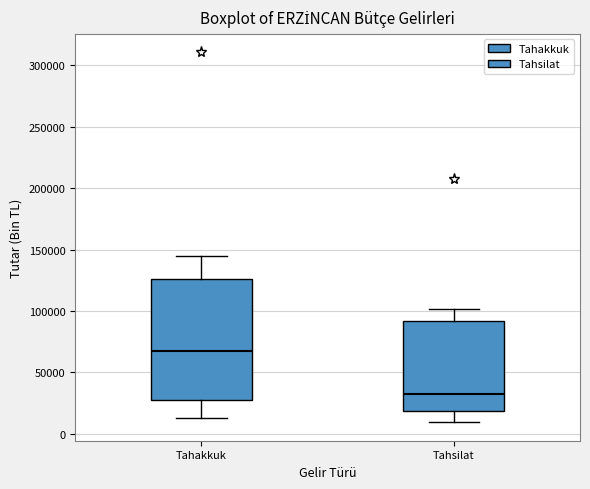

Which box's median line is the lowest?

Tahsilat